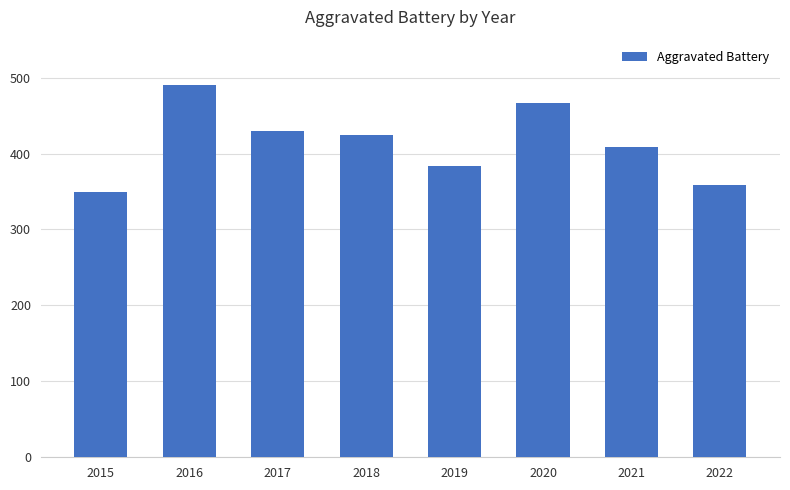

Reading left to right, what are all the values shown in this chart?

349	490	430	425	383	466	408	359